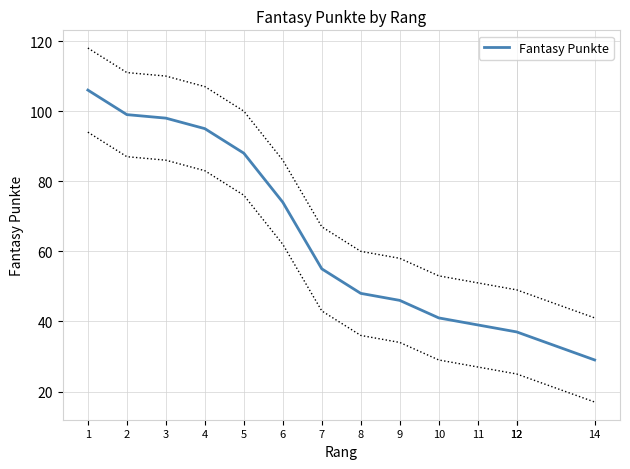

What is the average value?

64